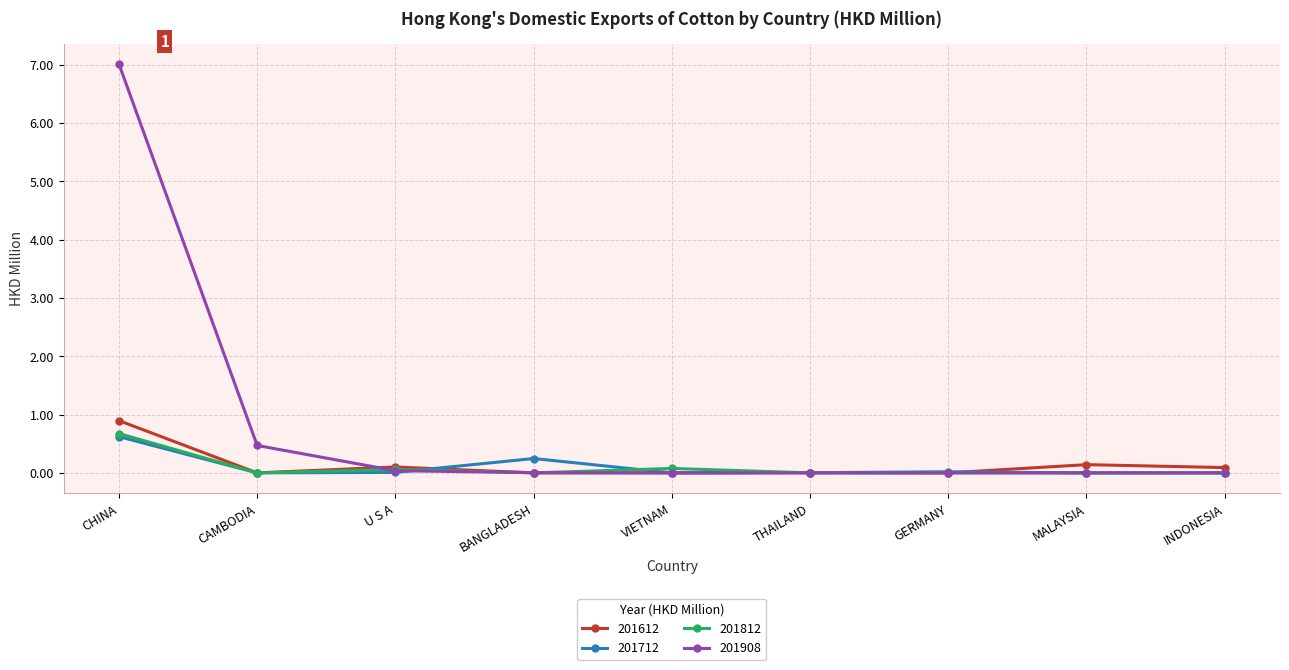

What position from the right is BANGLADESH?

6